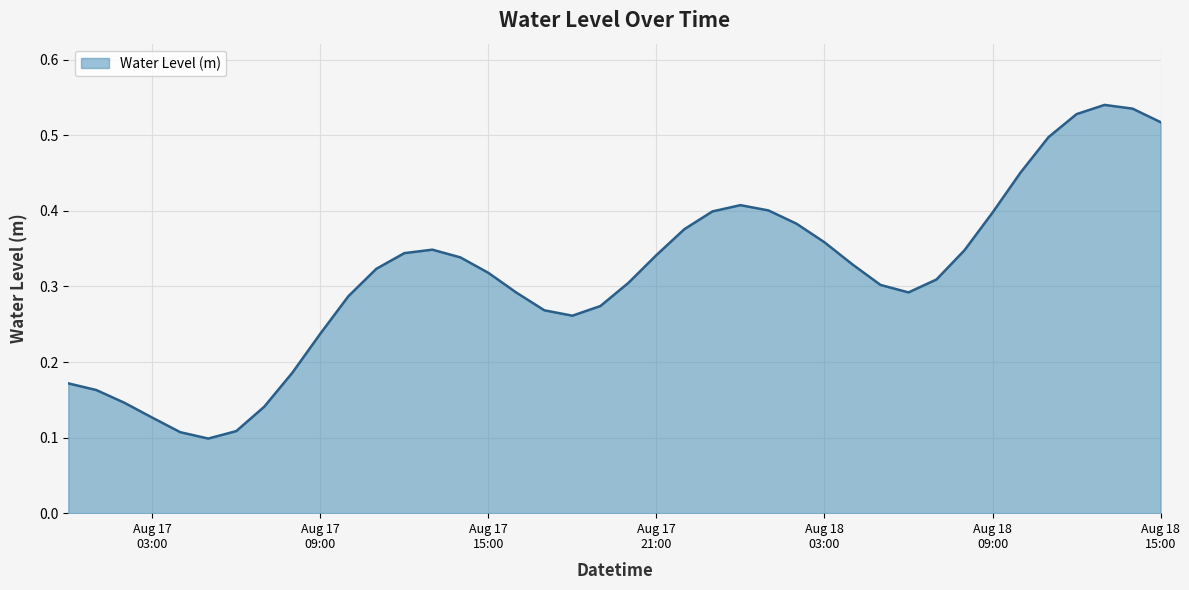

Where is the data nearest to the value 0?

2024-08-17 05:00:00